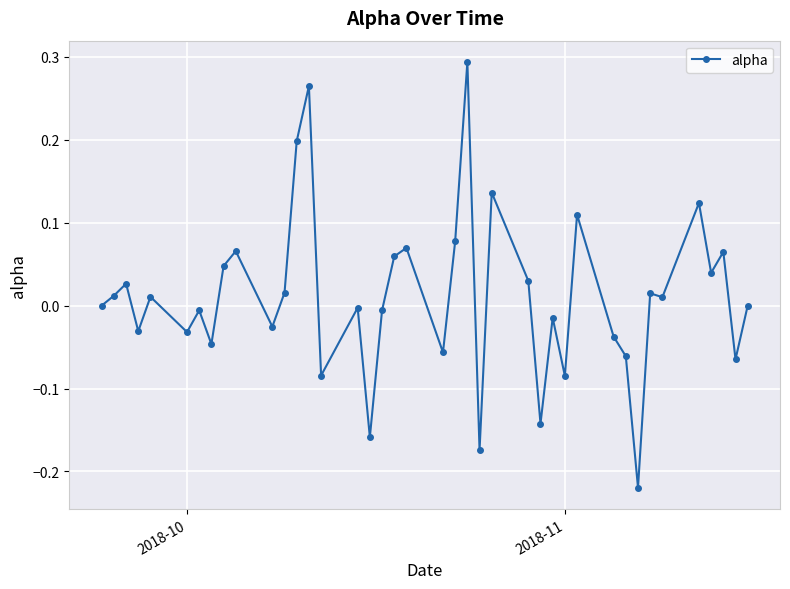

What is the difference between the maximum and minimum values?

0.5